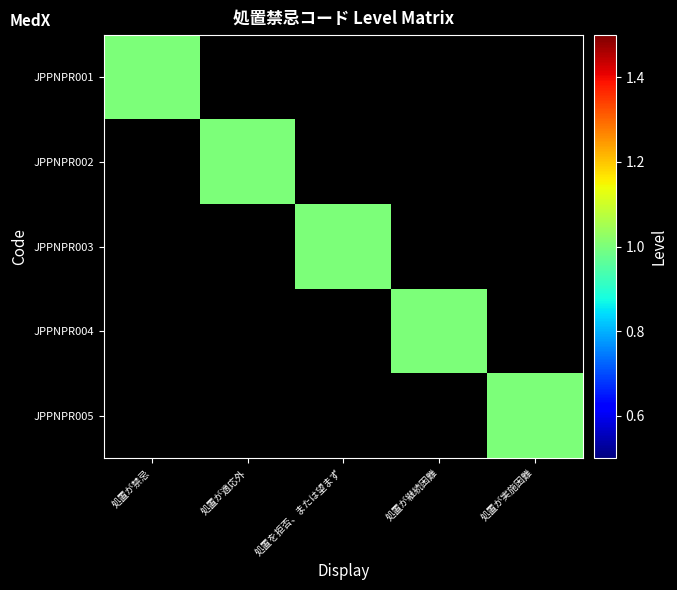

Reading left to right, extract all data points from this chart.

JPPNPR001: 処置が禁忌=1	処置が適応外=0	処置を拒否、または望まず=0	処置が継続困難=0	処置が実施困難=0
JPPNPR002: 処置が禁忌=0	処置が適応外=1	処置を拒否、または望まず=0	処置が継続困難=0	処置が実施困難=0
JPPNPR003: 処置が禁忌=0	処置が適応外=0	処置を拒否、または望まず=1	処置が継続困難=0	処置が実施困難=0
JPPNPR004: 処置が禁忌=0	処置が適応外=0	処置を拒否、または望まず=0	処置が継続困難=1	処置が実施困難=0
JPPNPR005: 処置が禁忌=0	処置が適応外=0	処置を拒否、または望まず=0	処置が継続困難=0	処置が実施困難=1